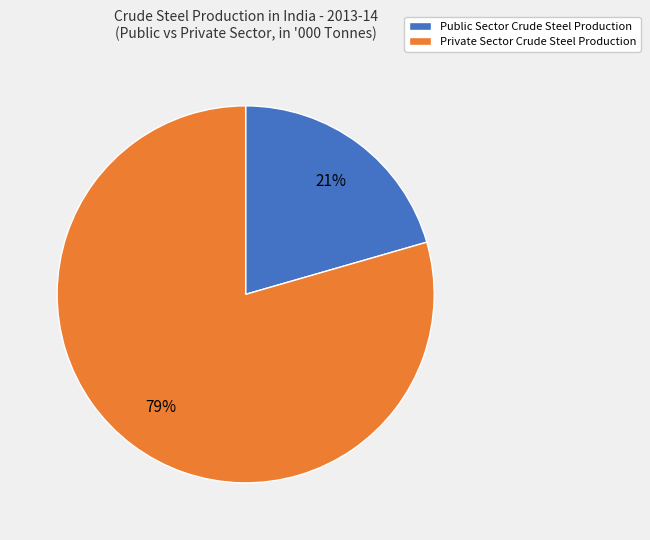

Between Public Sector Crude Steel Production and Private Sector Crude Steel Production, which is larger?

Private Sector Crude Steel Production